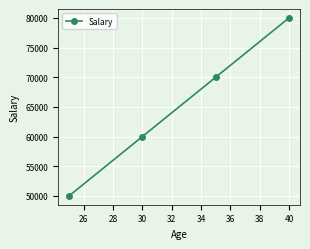

What is the greatest value displayed?

80000